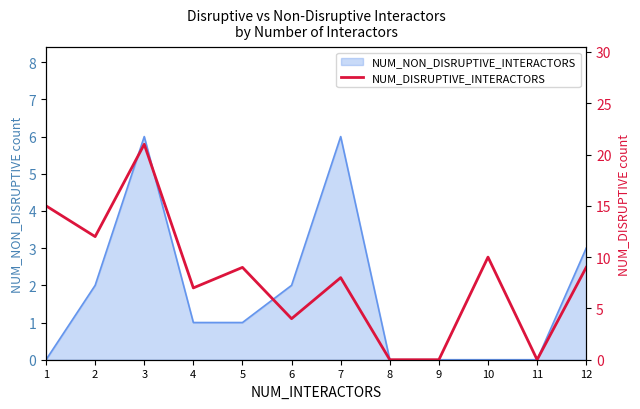

The value at 4 is 11. True or false?

False